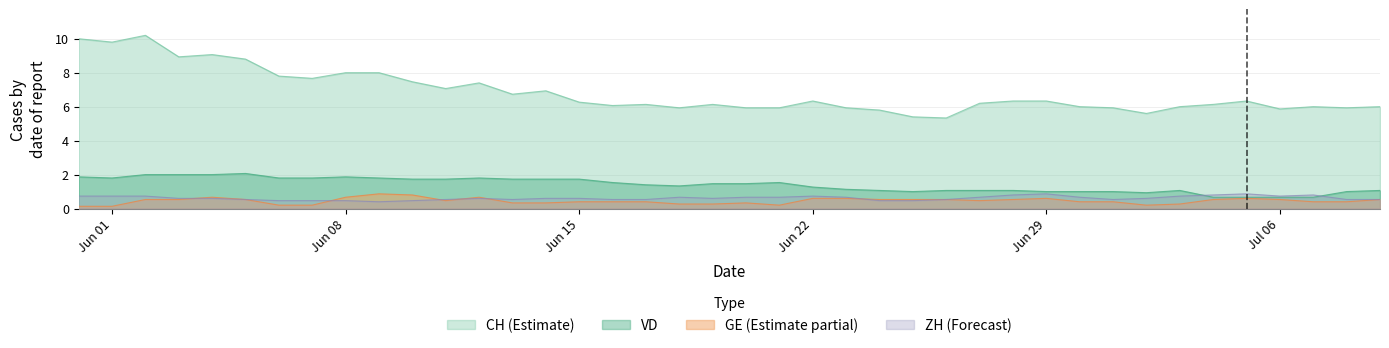

Reading left to right, transcribe all the data shown in this chart.

CH: 10.0	9.8	10.2	8.9	9.1	8.8	7.8	7.7	8.0	8.0	7.5	7.1	7.4	6.7	6.9	6.3	6.1	6.1	5.9	6.1	5.9	5.9	6.3	5.9	5.8	5.4	5.3	6.2	6.3	6.3	6.0	5.9	5.6	6.0	6.1	6.3	5.9	6.0	5.9	6.0
VD: 1.9	1.8	2.0	2.0	2.0	2.1	1.8	1.8	1.9	1.8	1.7	1.7	1.8	1.7	1.7	1.7	1.5	1.4	1.3	1.5	1.5	1.5	1.3	1.1	1.1	1.0	1.1	1.1	1.1	1.0	1.0	1.0	0.9	1.1	0.7	0.7	0.7	0.7	1.0	1.1
GE: 0.1	0.1	0.5	0.5	0.7	0.5	0.2	0.2	0.7	0.9	0.8	0.5	0.7	0.3	0.3	0.4	0.4	0.4	0.3	0.3	0.3	0.2	0.6	0.6	0.5	0.5	0.5	0.5	0.5	0.6	0.4	0.4	0.2	0.3	0.5	0.6	0.5	0.4	0.4	0.5
ZH: 0.7	0.7	0.7	0.6	0.6	0.5	0.5	0.5	0.5	0.4	0.5	0.5	0.6	0.5	0.6	0.6	0.5	0.5	0.7	0.6	0.7	0.7	0.7	0.7	0.5	0.5	0.5	0.7	0.8	0.9	0.7	0.5	0.6	0.7	0.8	0.9	0.7	0.8	0.5	0.5